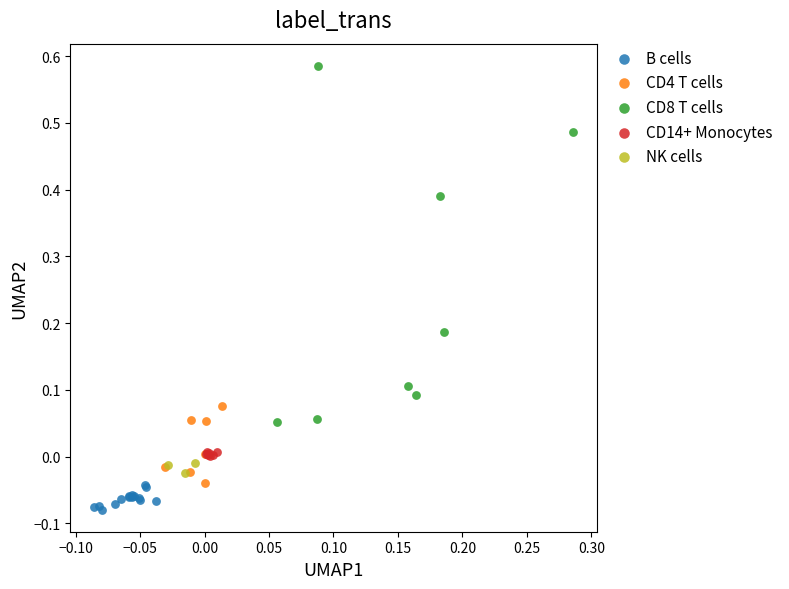

Which series has the widest spread of Y values?

CD8 T cells